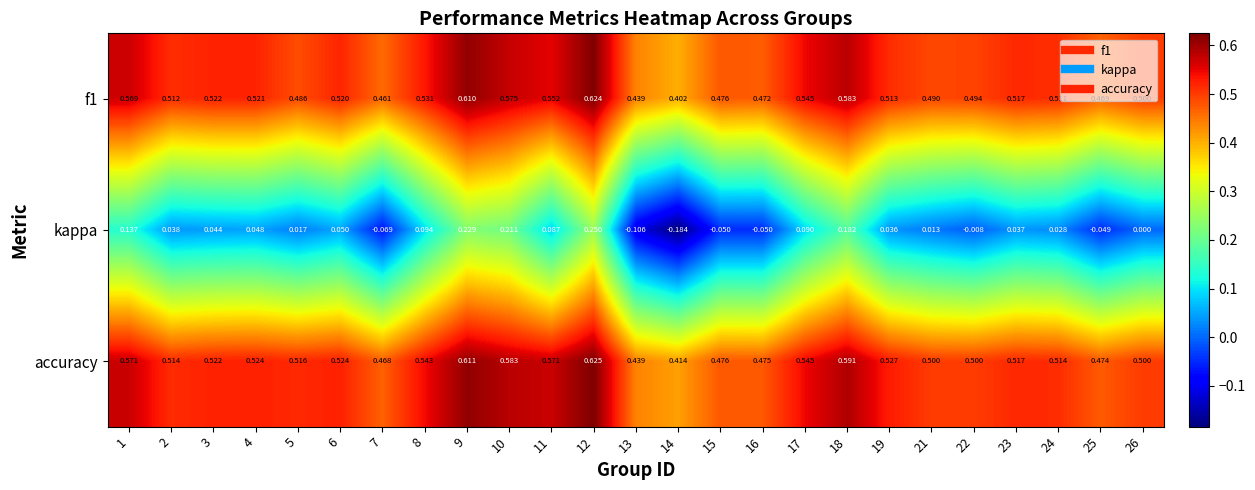

Is the value of kappa at 25 greater than the value of f1 at 5?

No